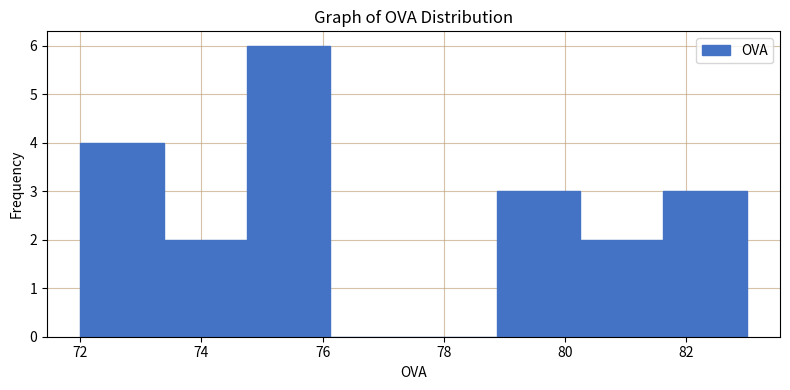

Over which range of the x-axis is the bar tallest?

74.8 to 76.2